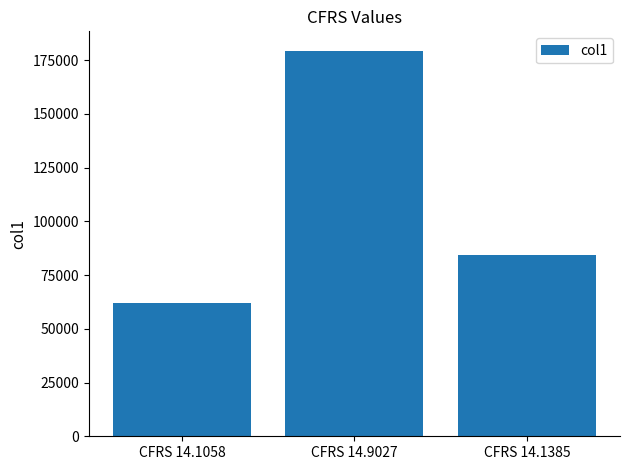

The value at CFRS 14.9027 is 179394. True or false?

True